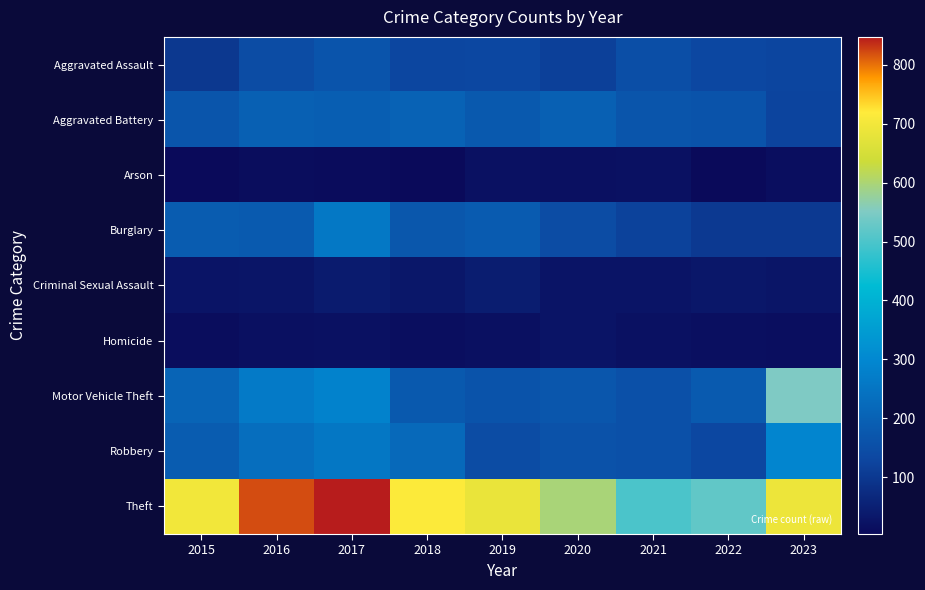

At which category is the sum across all series the highest?

2017